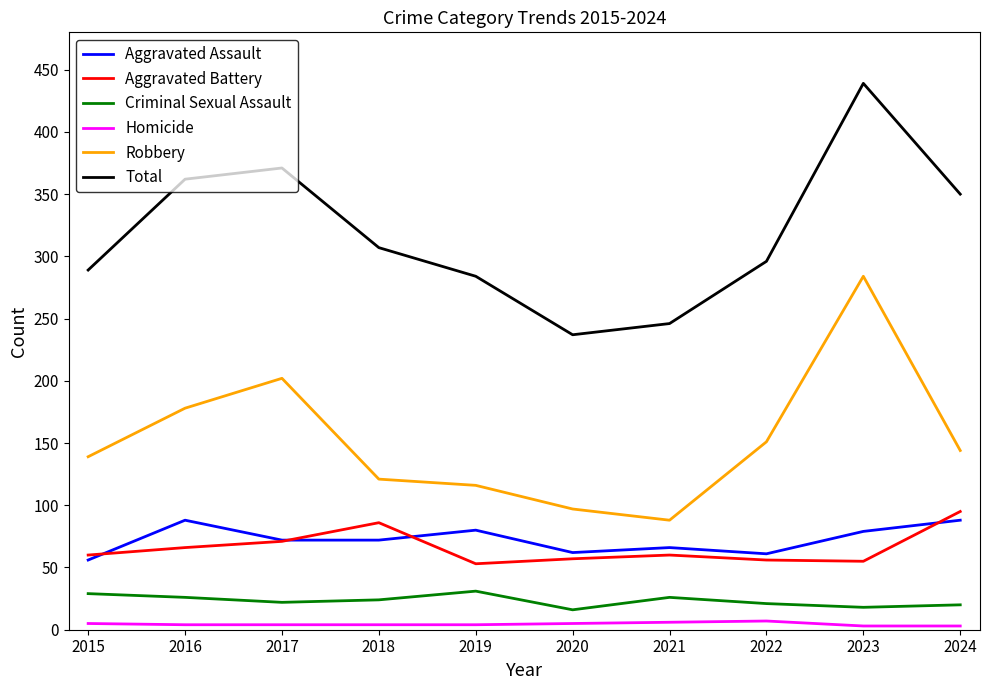

Between 2017 and 2019, which series saw the biggest shift?

Total